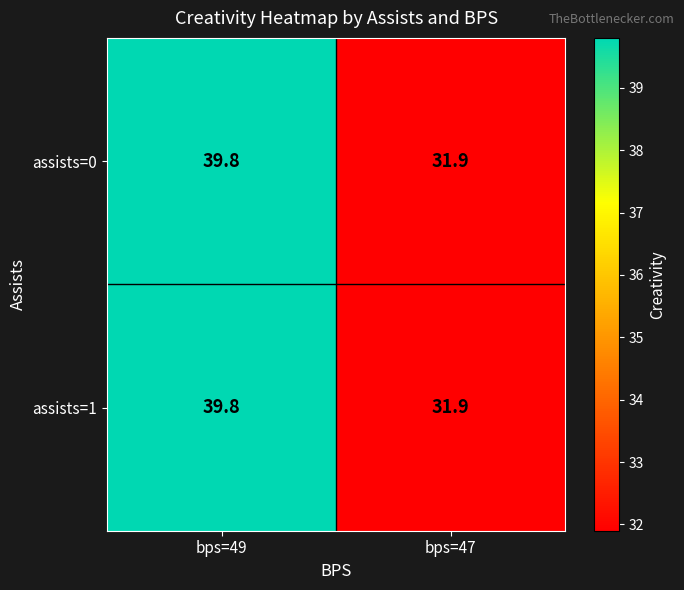

Reading left to right, list all the values displayed in this chart.

assists=0: 39.8	31.9
assists=1: 39.8	31.9